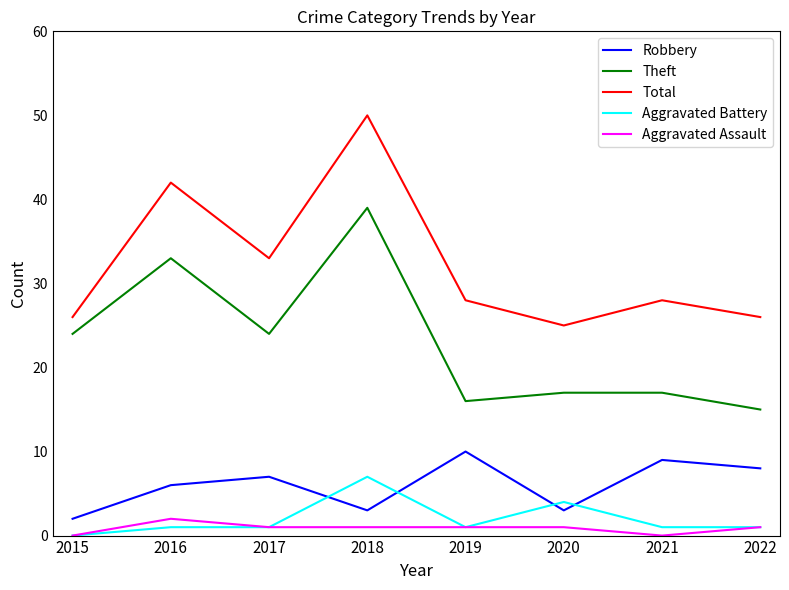

The Aggravated Assault series shows 2 at 2016. True or false?

True